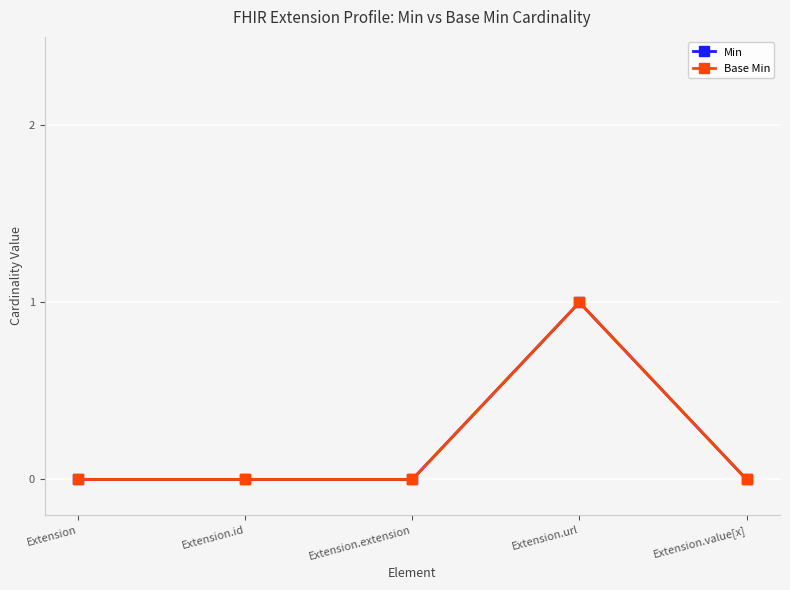

In Min, how many points are higher than both neighbors (excluding endpoints)?

1